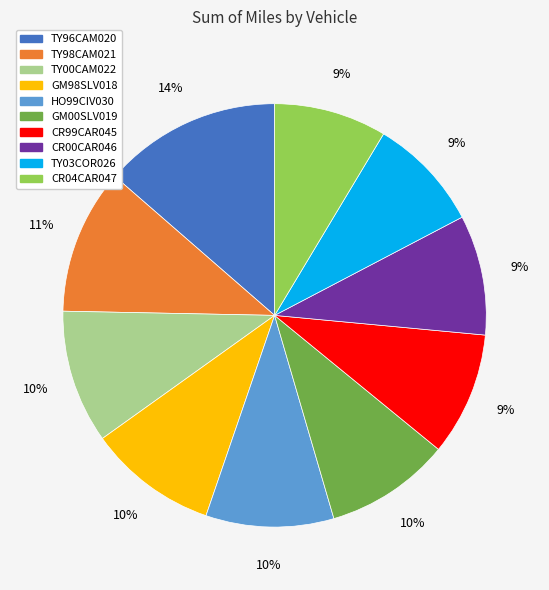

Does TY96CAM020 represent more than half of the total?

No